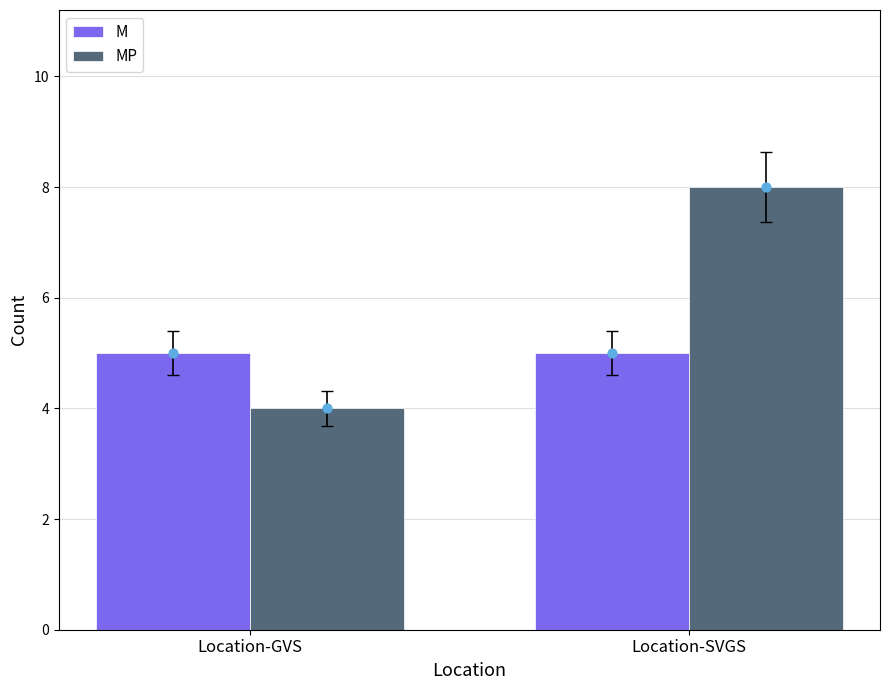

What is the total value across all series at Location-GVS?

9